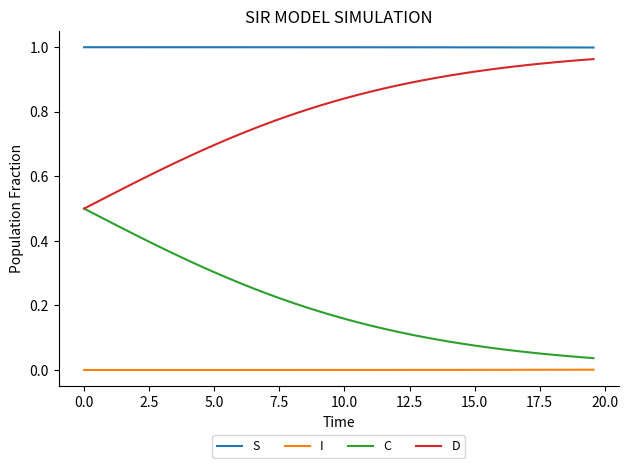

True or false: S and C cross at least once.

False